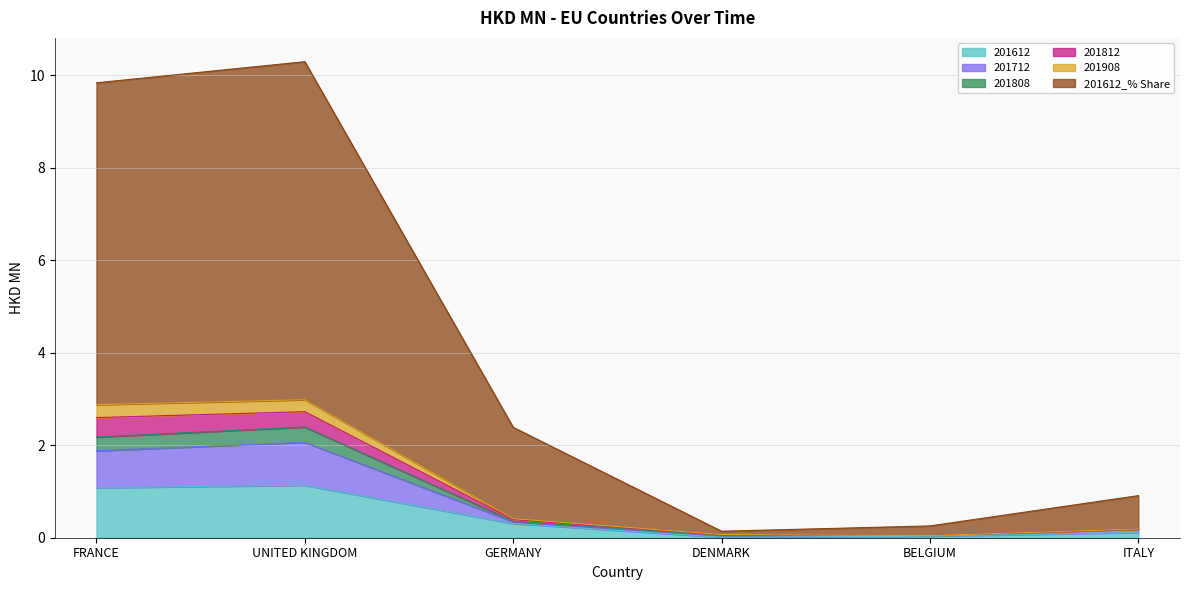

Which series has the widest spread of values?

201612_% Share